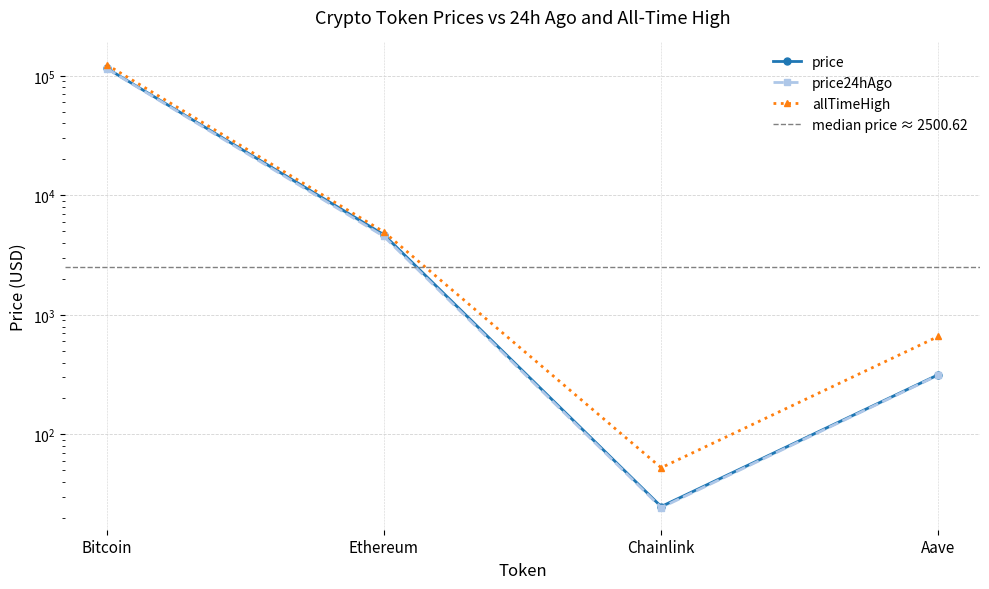

Between Aave and Chainlink, which is larger?

Aave